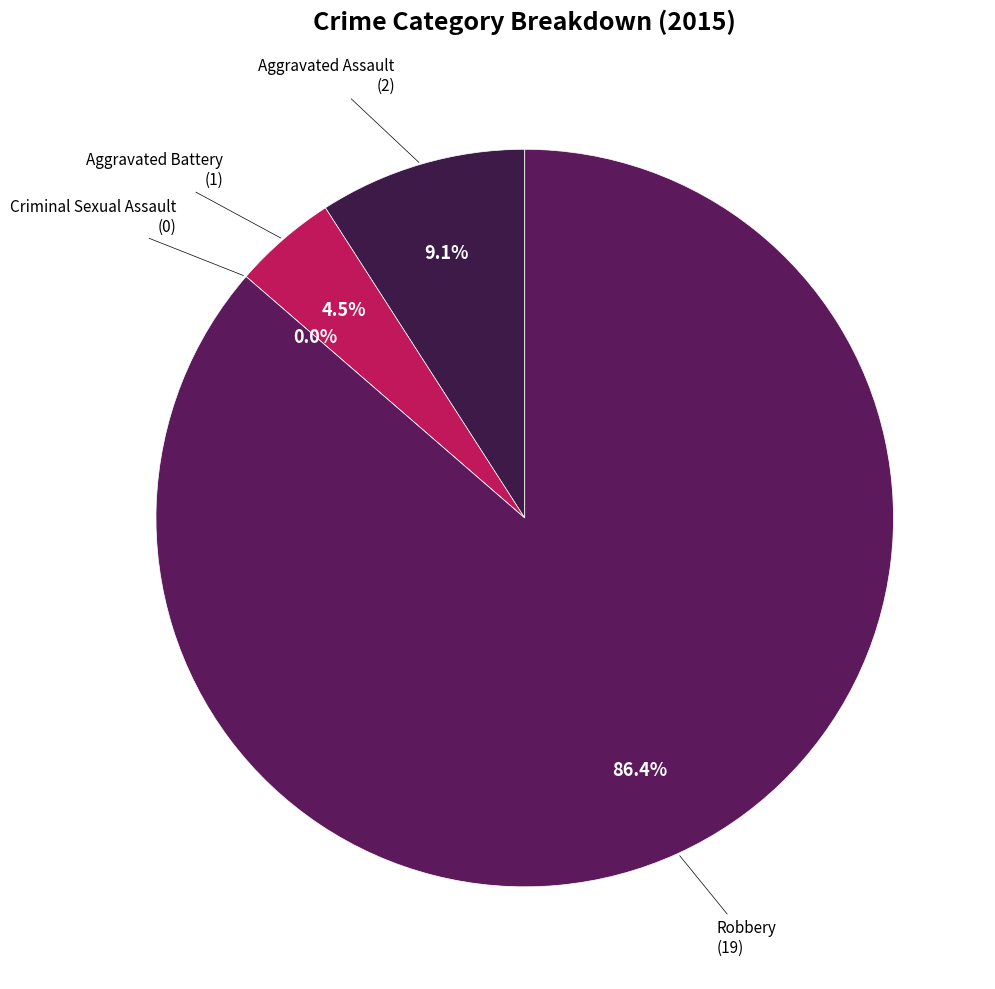

How many slices are in this pie chart?

4